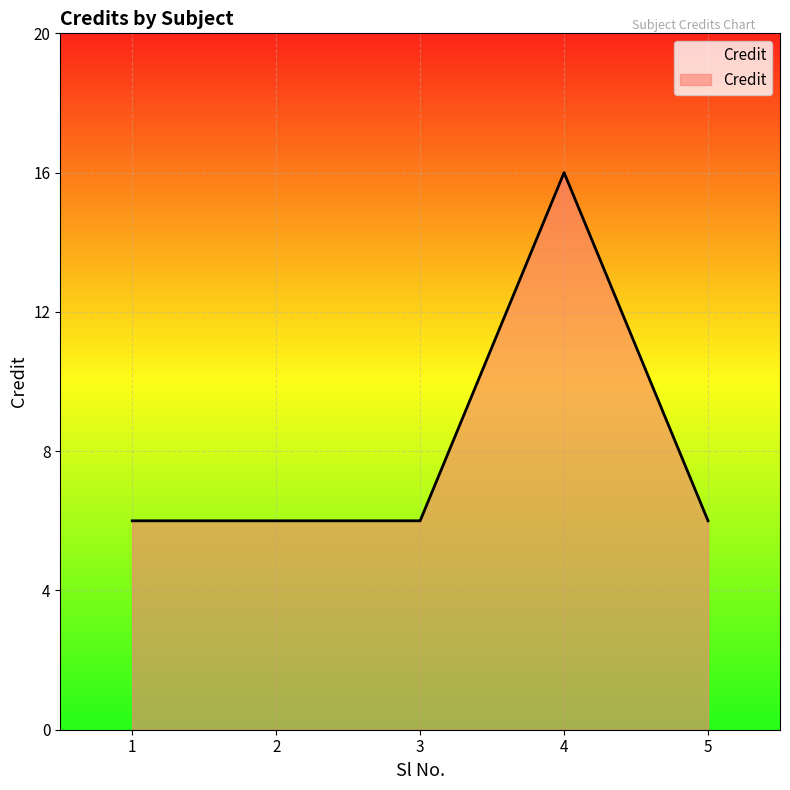

What is the change in value from 1 to 4?

+10